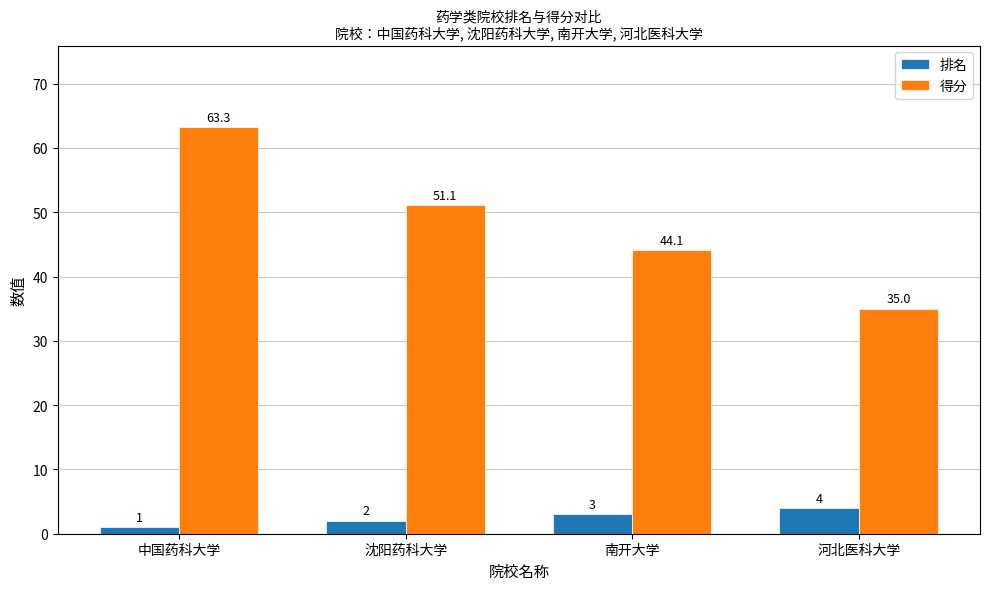

Reading right to left, what are all the values shown in this chart?

排名: 4.0	3.0	2.0	1.0
得分: 35.0	44.1	51.1	63.3